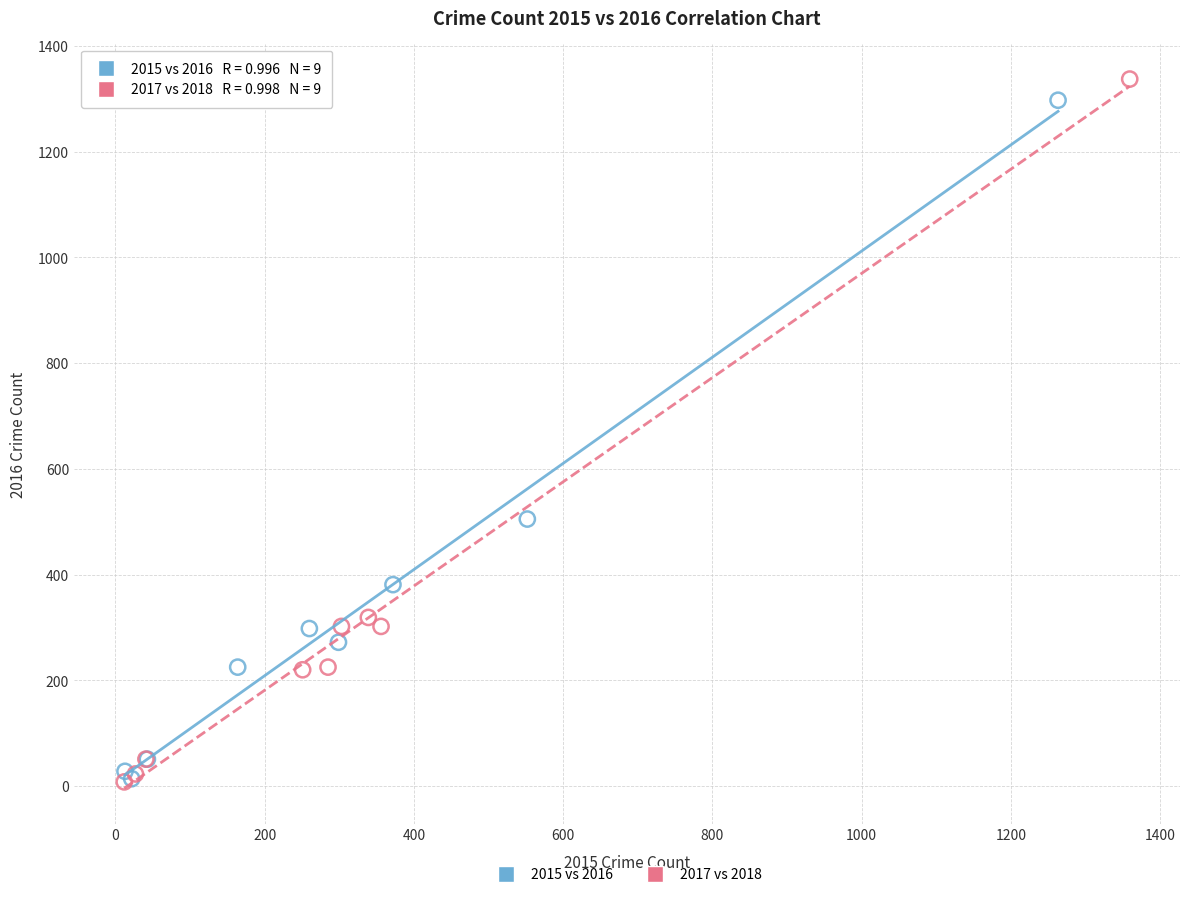

What are all the series names shown in the legend?

2015 vs 2016, 2017 vs 2018